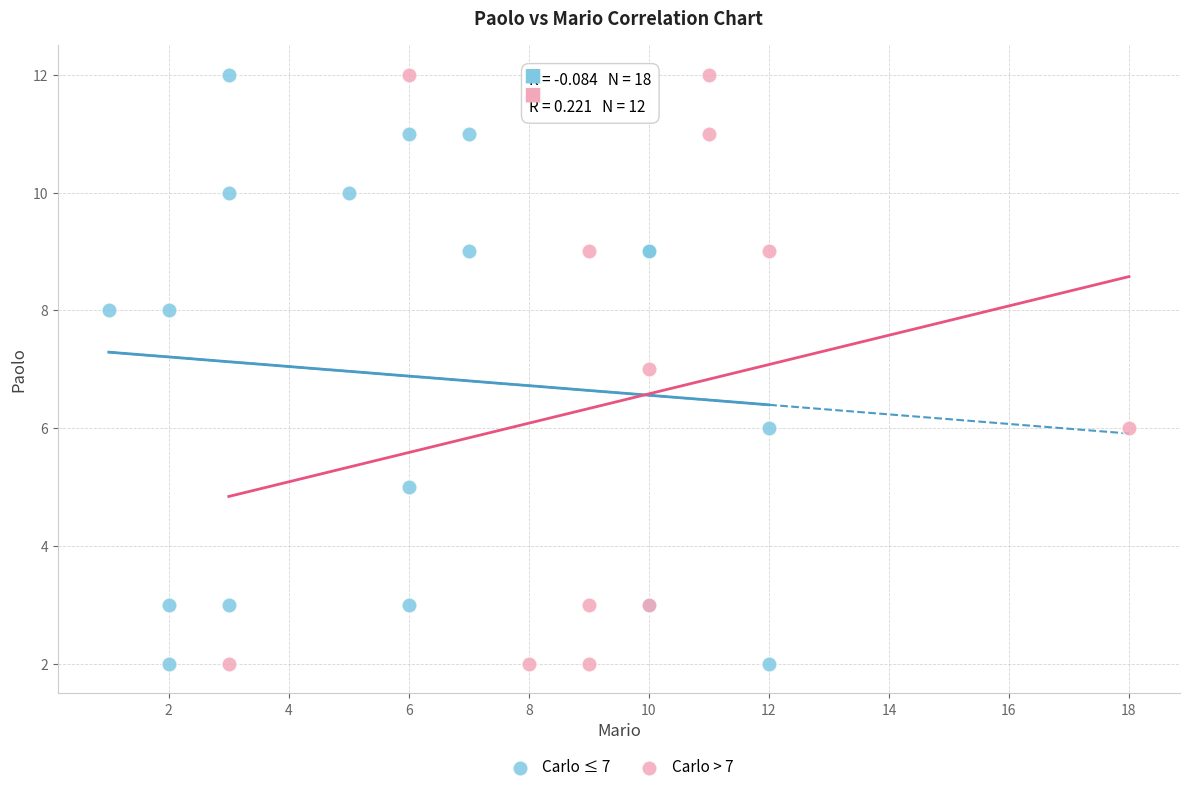

What are all the series names shown in the legend?

Carlo ≤ 7, Carlo > 7